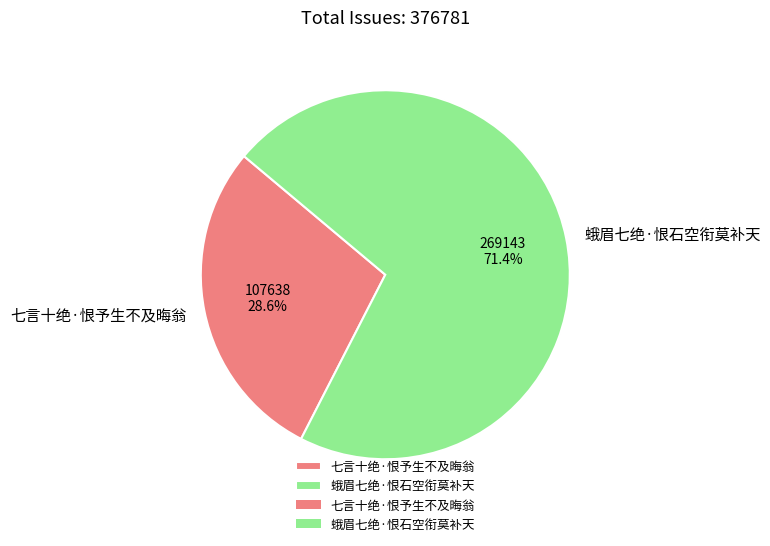

What is the largest slice in the pie chart?

蛾眉七绝·恨石空衔莫补天